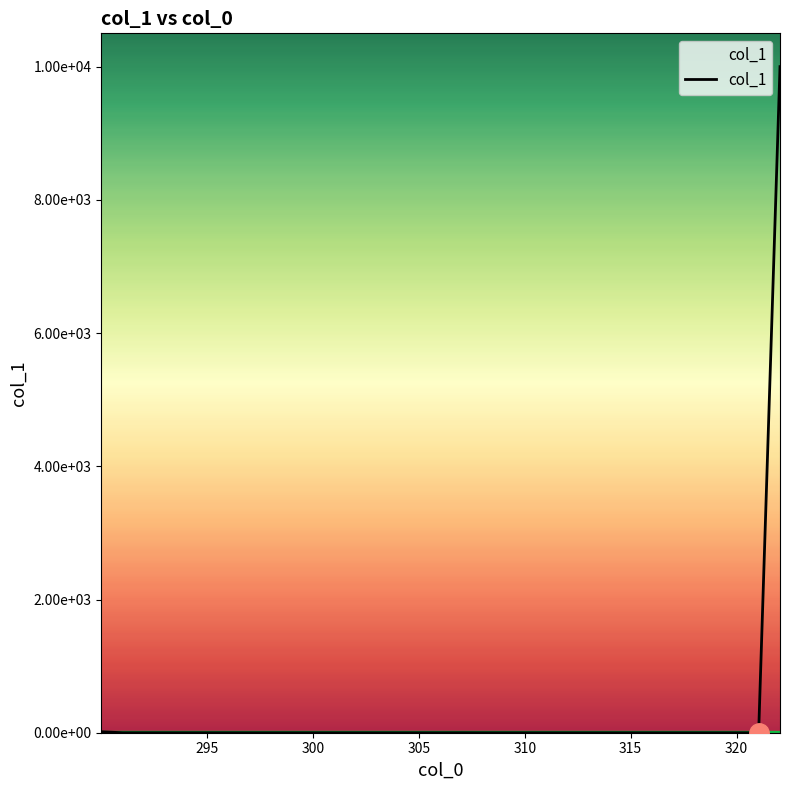

Does the chart have visible grid lines?

No